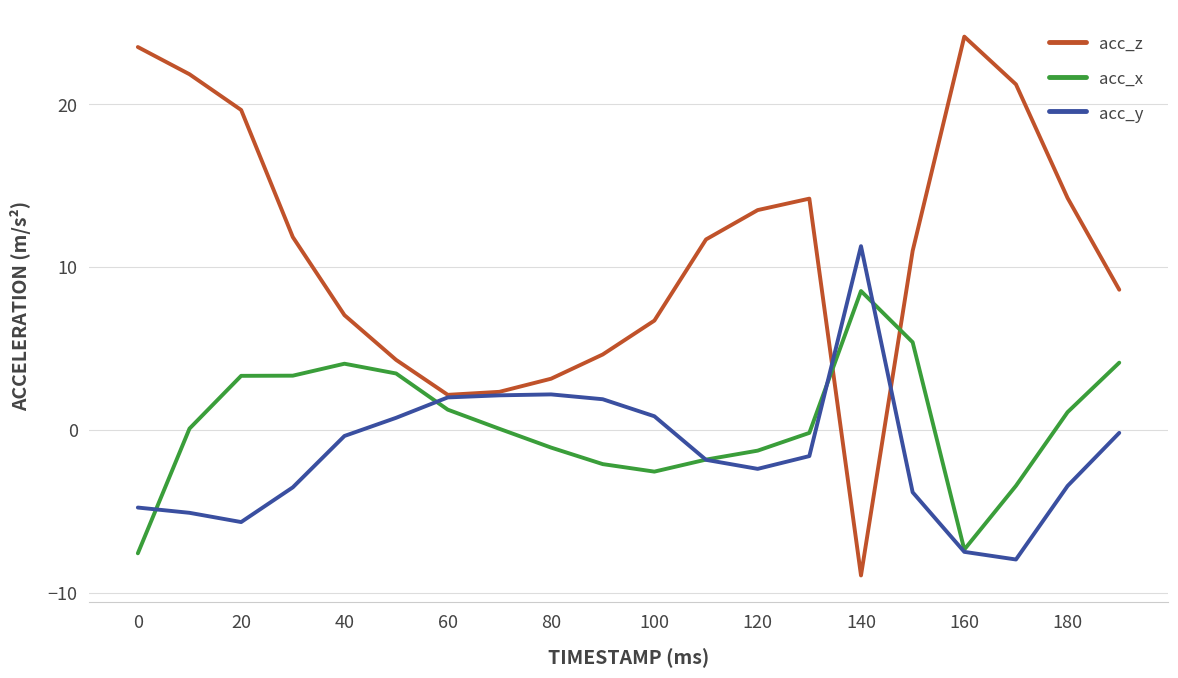

Which series has the largest total across all categories?

acc_z